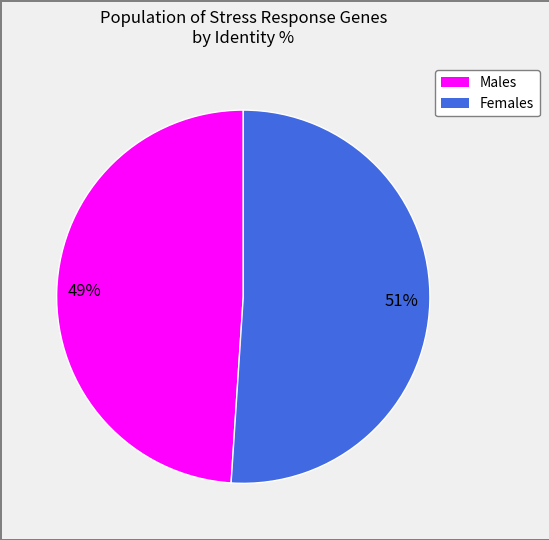

How many slices are in this pie chart?

2